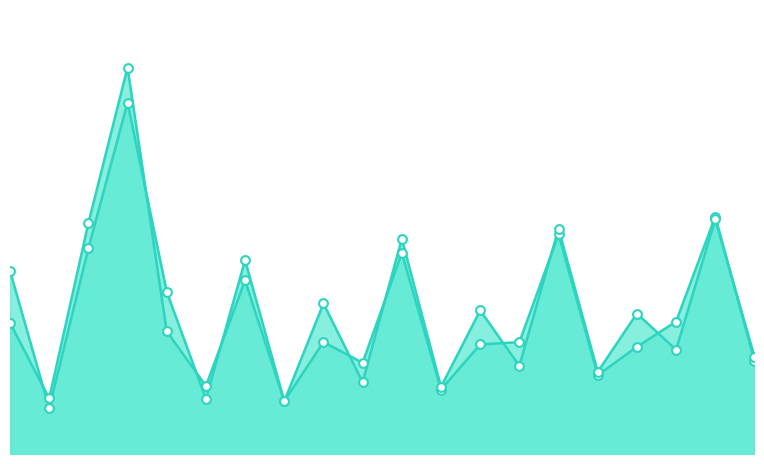

Which series has the largest total across all categories?

row1_line